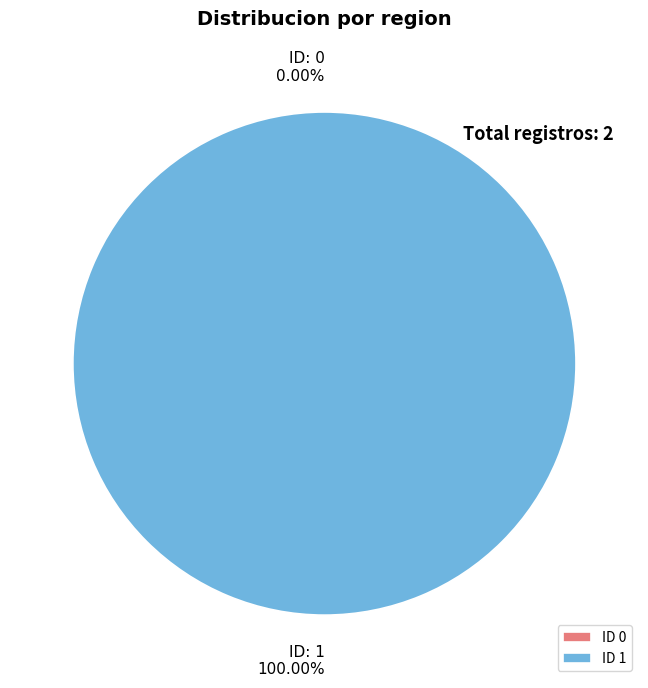

The 1 slice represents 91% of the pie. True or false?

False